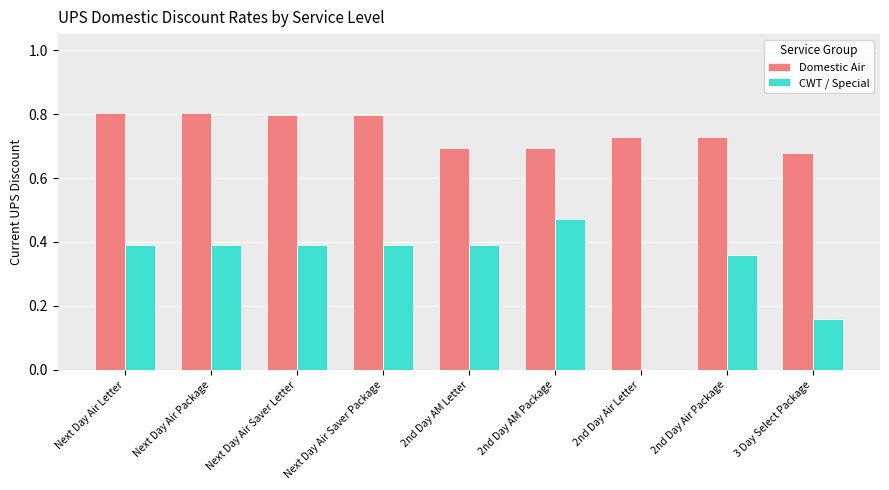

What is the average value of the CWT / Special series?

0.3